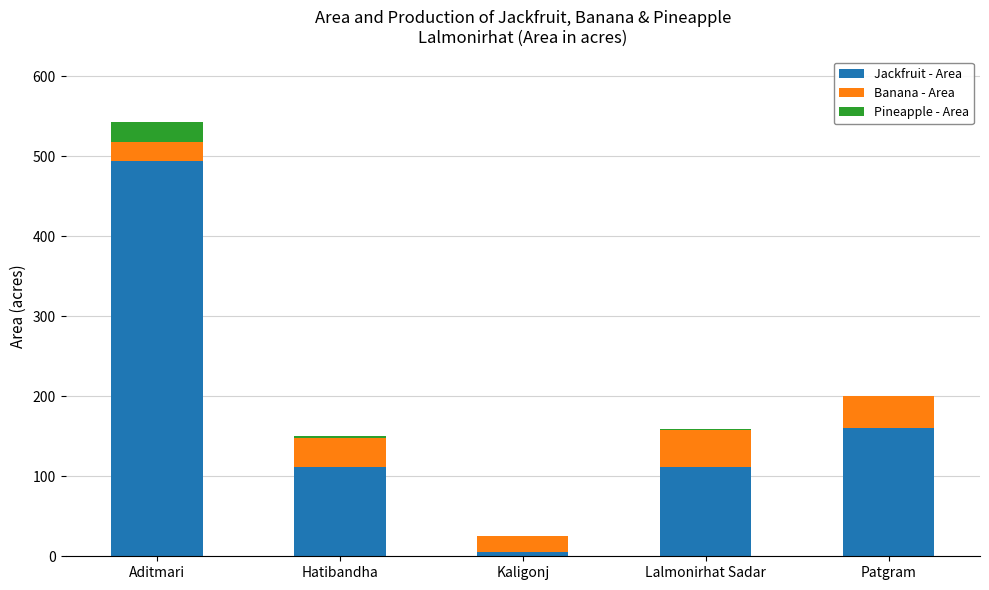

At which category is the sum across all series the highest?

Aditmari